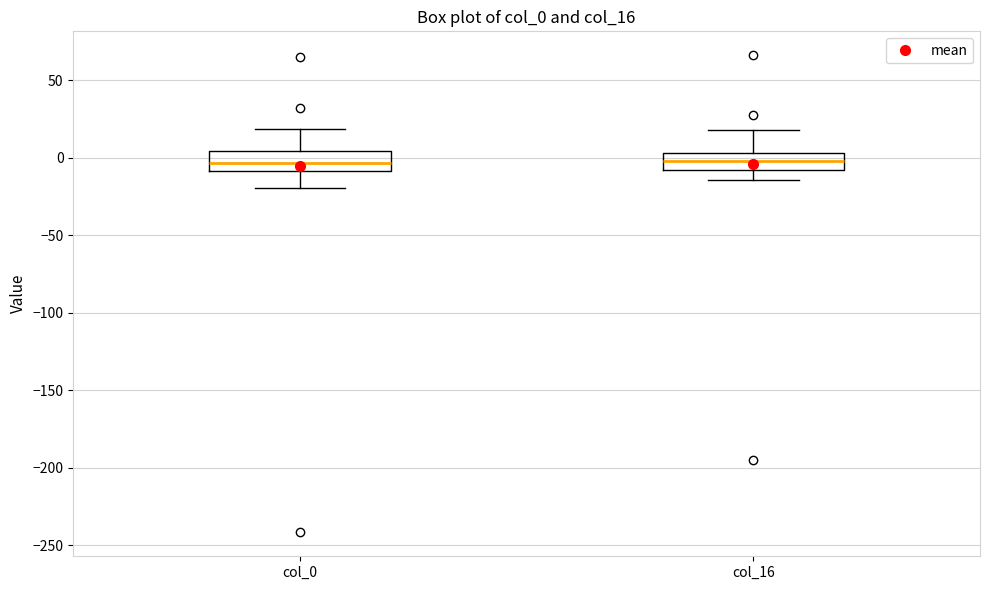

Reading left to right, read every box against the y-axis: the position of its median line, the range the box covers, and the ends of its whiskers. The values are not printed on the chart, so give them approximately, as read against the axis.

col_0: median -5, box -10 to 5, whiskers -20 to 20
col_16: median 0, box -10 to 5, whiskers -15 to 20